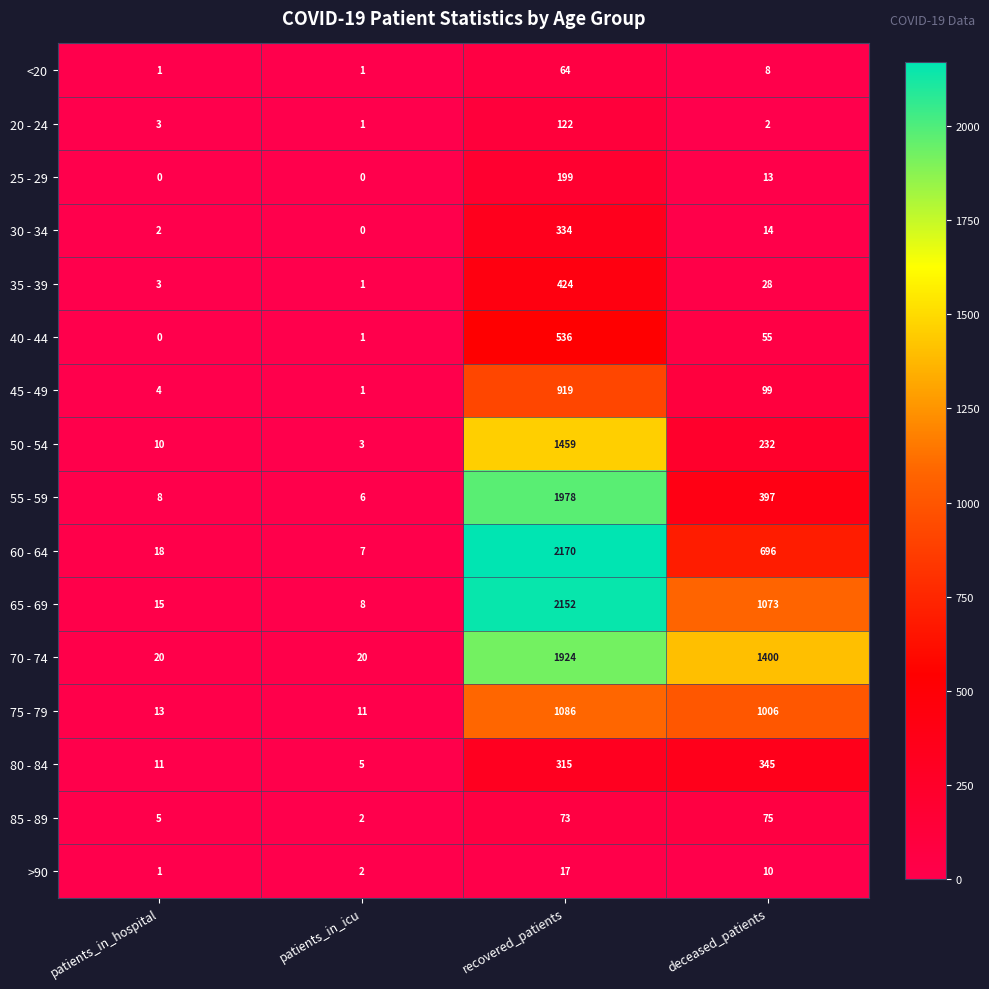

Rank the series at recovered_patients from highest to lowest value.

60 - 64, 65 - 69, 55 - 59, 70 - 74, 50 - 54, 75 - 79, 45 - 49, 40 - 44, 35 - 39, 30 - 34, 80 - 84, 25 - 29, 20 - 24, 85 - 89, <20, >90